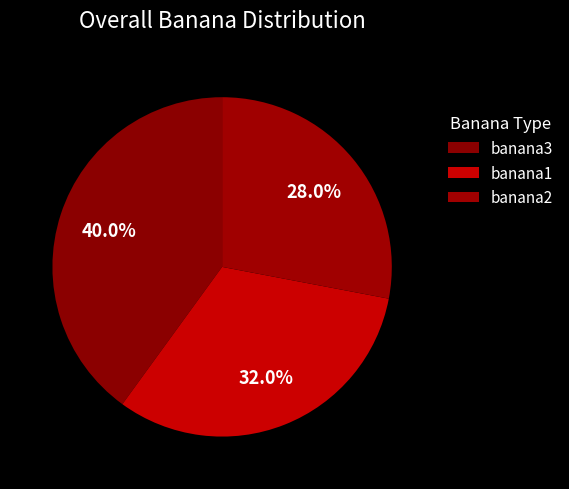

How many slices are in this pie chart?

3